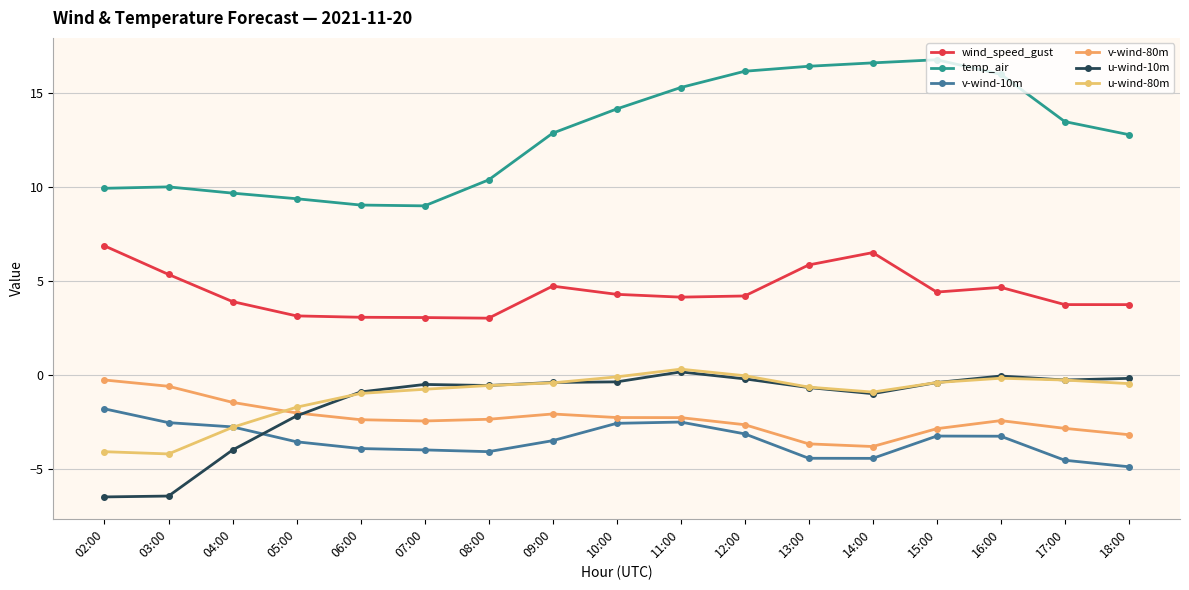

Between 06:00 and 12:00, which is larger?

12:00